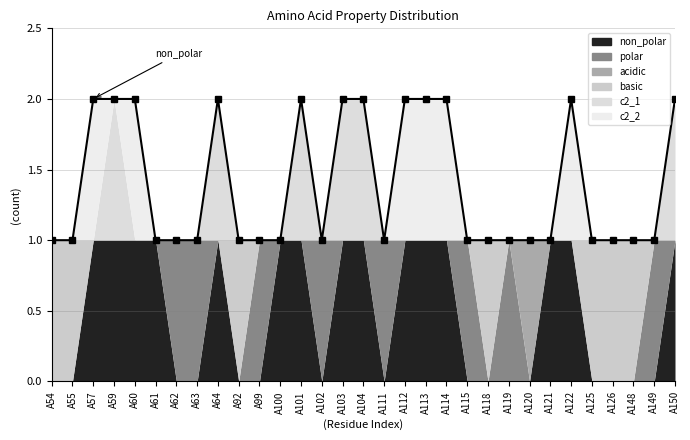

Reading left to right, transcribe all the data shown in this chart.

non_polar: 0	0	1	1	1	1	0	0	1	0	0	1	1	0	1	1	0	1	1	1	0	0	0	0	1	1	0	0	0	0	1
polar: 0	0	0	0	0	0	1	1	0	0	1	0	0	1	0	0	1	0	0	0	1	0	1	0	0	0	0	0	0	1	0
acidic: 0	0	0	0	0	0	0	0	0	0	0	0	0	0	0	0	0	0	0	0	0	0	0	1	0	0	0	0	0	0	0
basic: 1	1	0	0	0	0	0	0	0	1	0	0	0	0	0	0	0	0	0	0	0	1	0	0	0	0	1	1	1	0	0
c2_1: 0	0	0	1	0	0	0	0	1	0	0	0	1	0	1	1	0	0	0	0	0	0	0	0	0	0	0	0	0	0	1
c2_2: 0	0	1	0	1	0	0	0	0	0	0	0	0	0	0	0	0	1	1	1	0	0	0	0	0	1	0	0	0	0	0